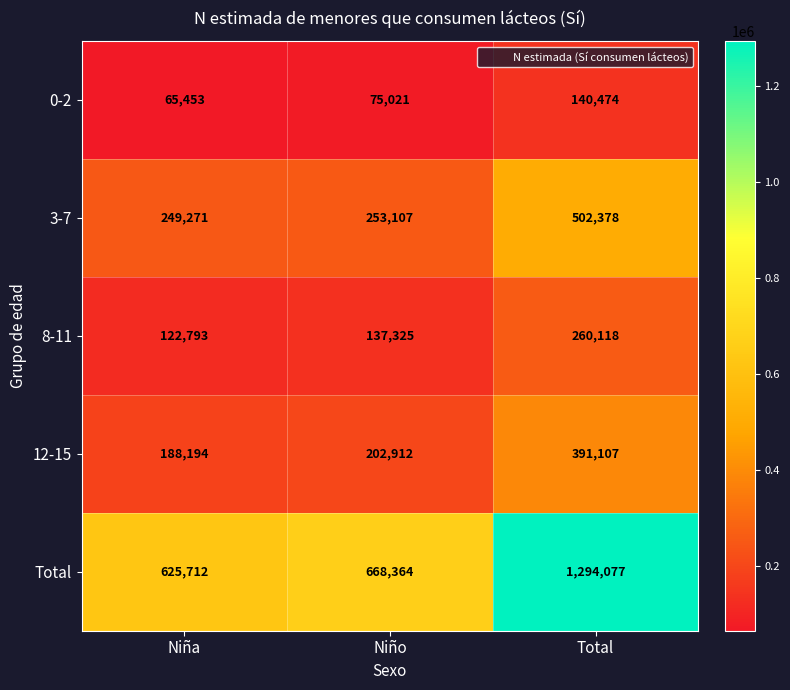

Reading left to right, what are all the values shown in this chart?

0-2: 65453	75021	140474
3-7: 249271	253107	502378
8-11: 122793	137325	260118
12-15: 188194	202912	391107
Total: 625712	668364	1294077